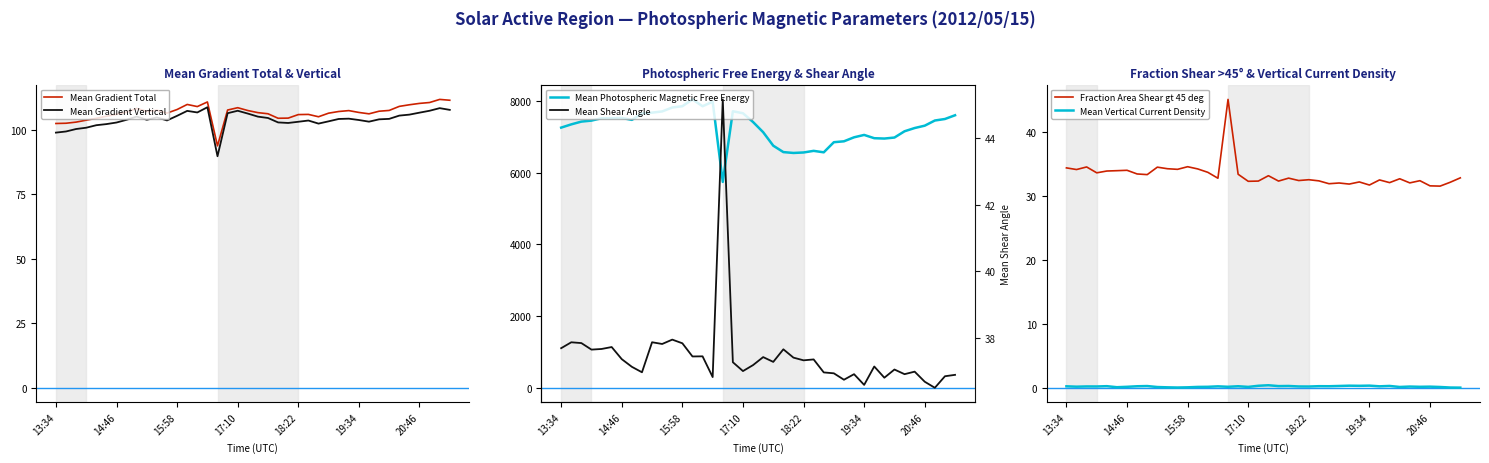

The value of Mean Gradient Total at 14:46 is 50.4. True or false?

False